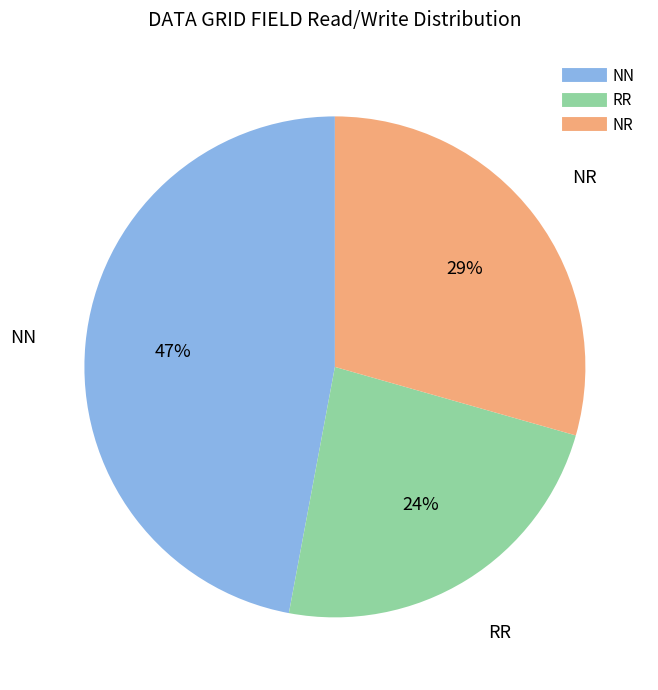

To the nearest percent, what is the average slice percentage?

33%